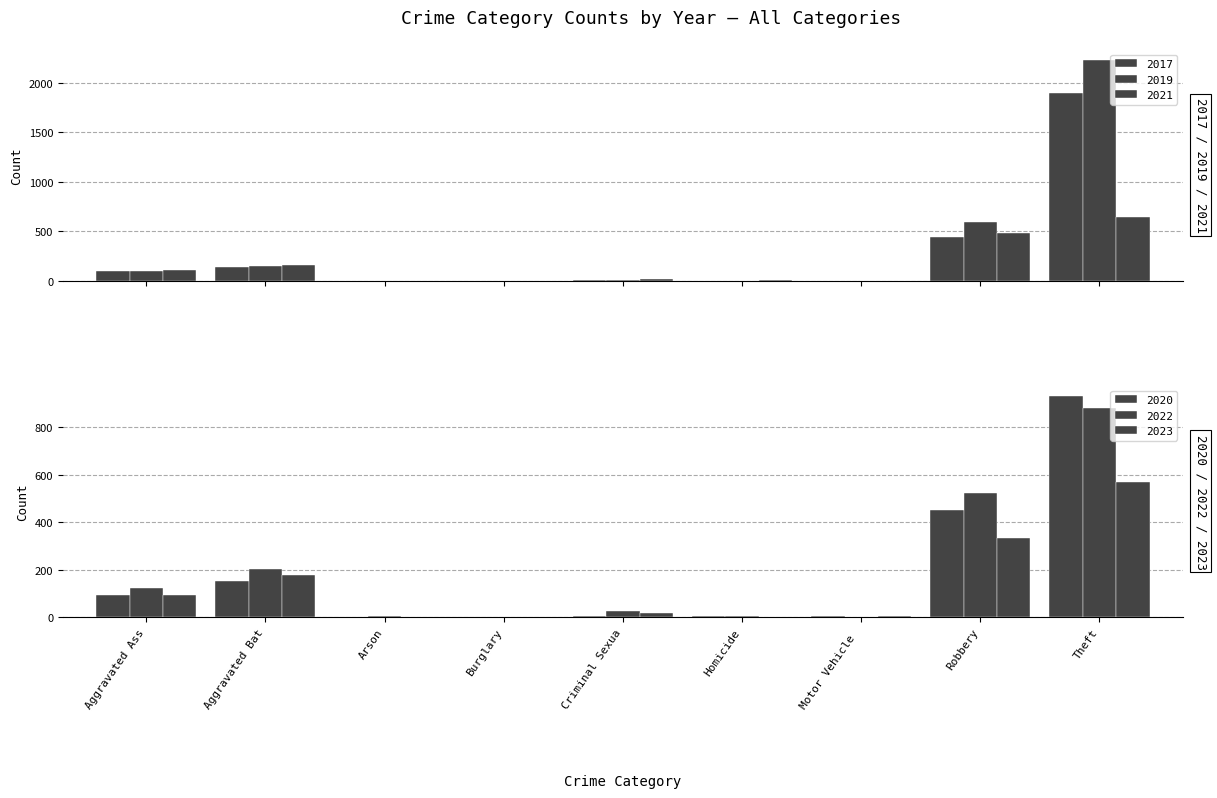

Which series has the largest total across all categories?

2019